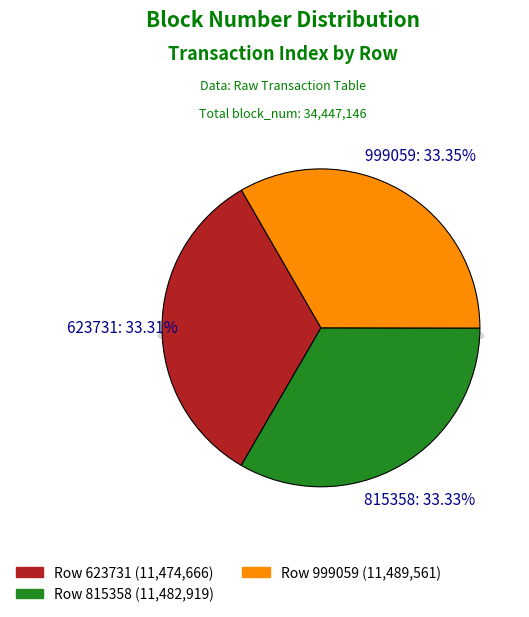

The 815358 slice represents 33% of the pie. True or false?

True